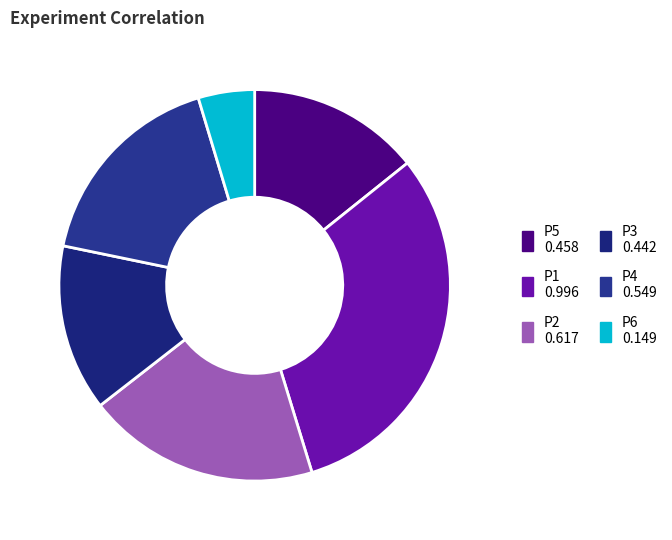

Is it true that P4 is 17% of the pie?

True